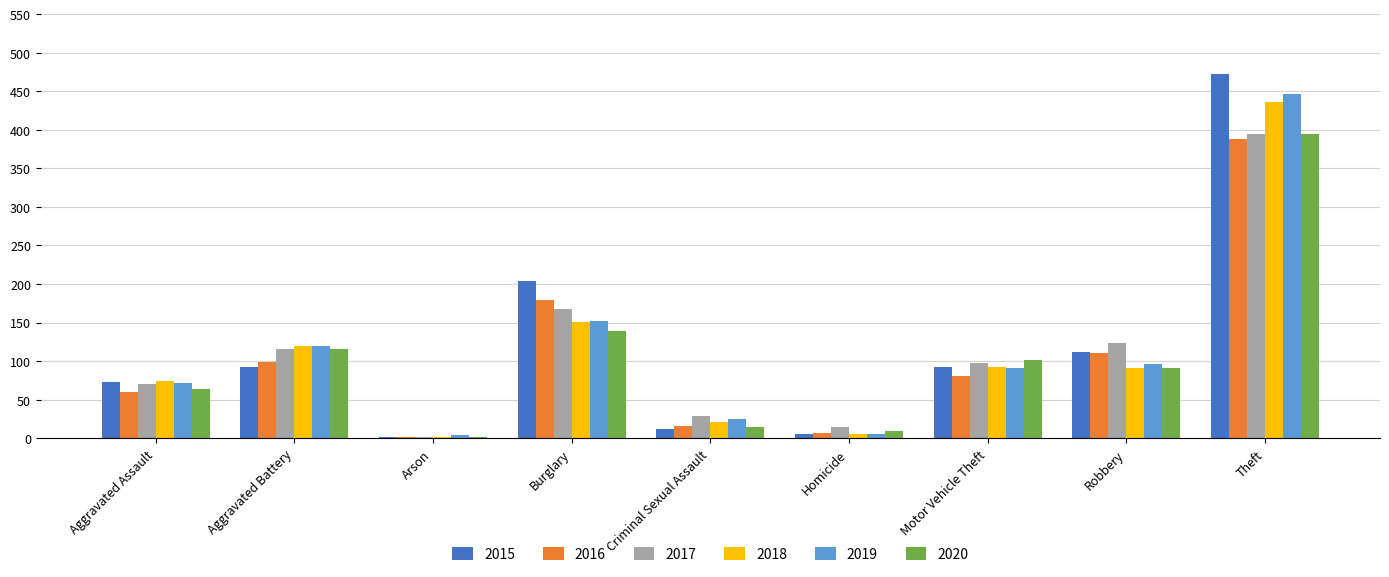

Which series changed the most between Criminal Sexual Assault and Theft?

2015